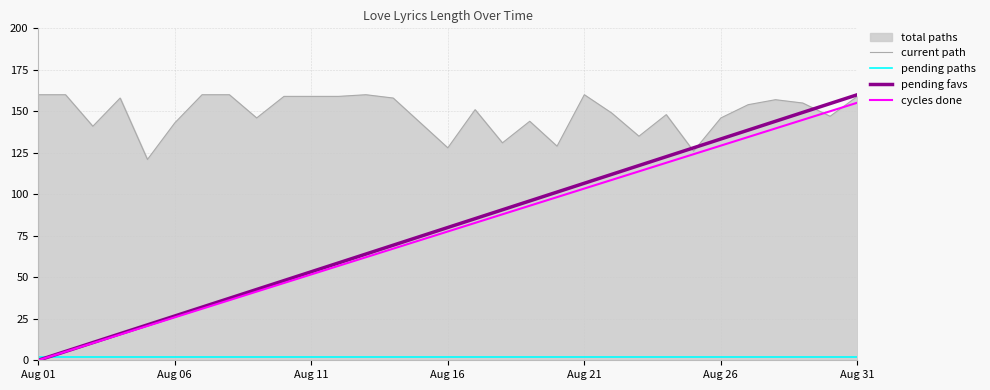

At which label does cycles done reach its peak?

Aug 31